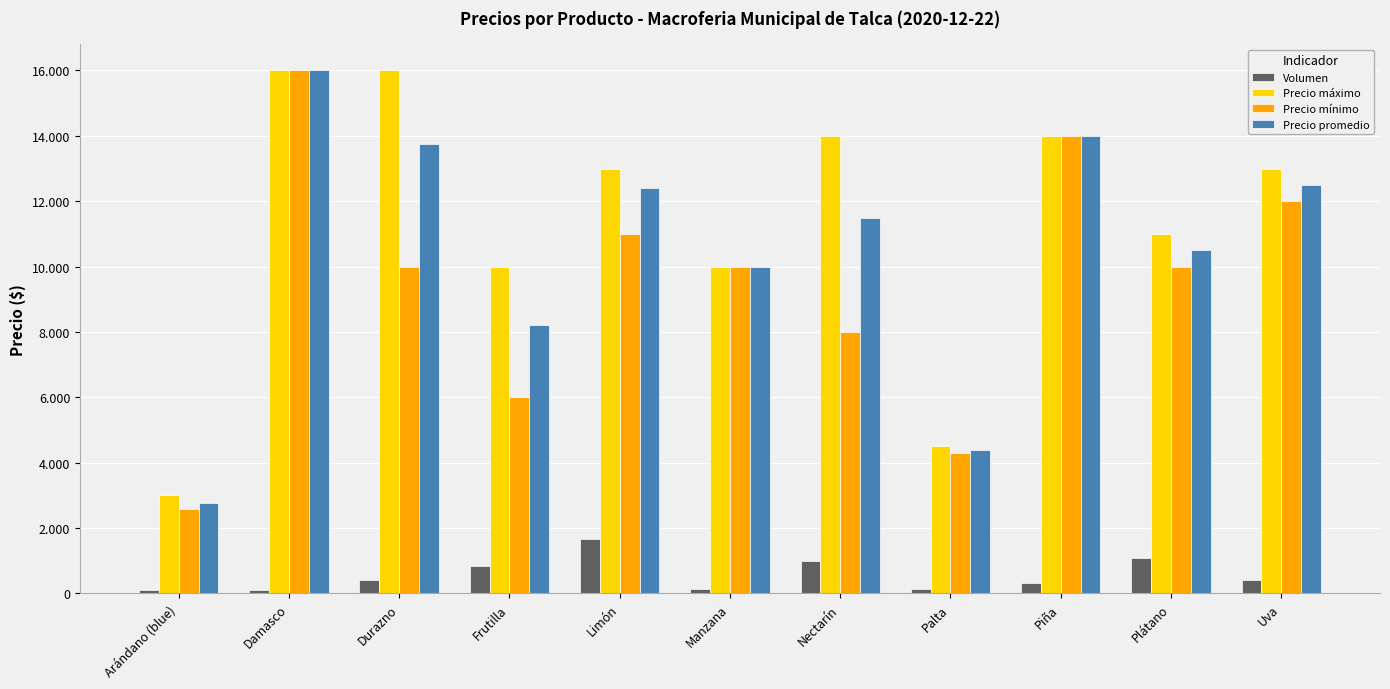

Does the chart contain stacked bars?

No